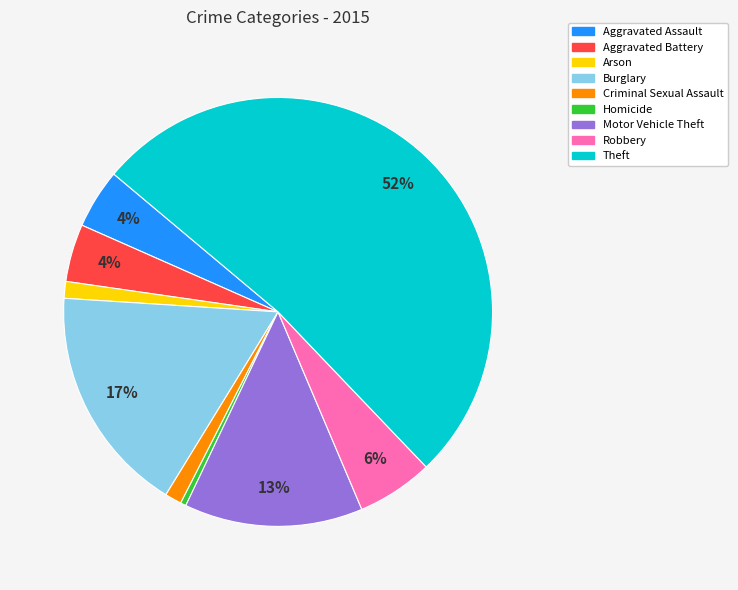

To the nearest percent, what is the average slice percentage?

11%